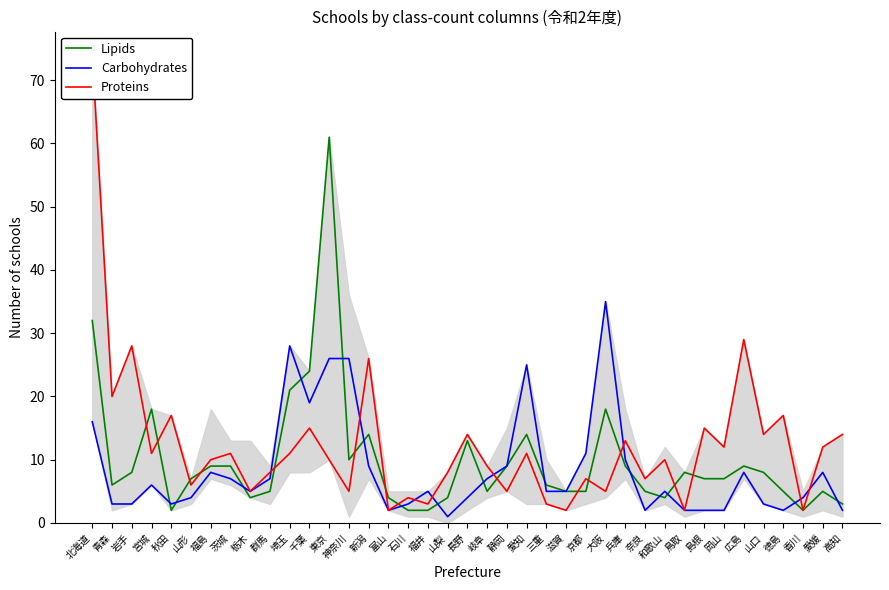

At which label does Lipids reach its peak?

東京